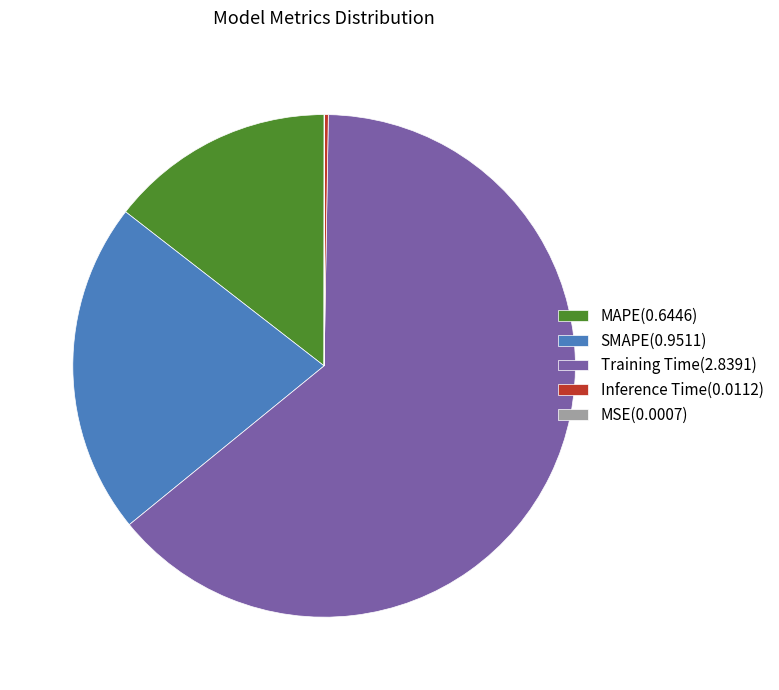

Is there a majority slice in this chart?

Yes